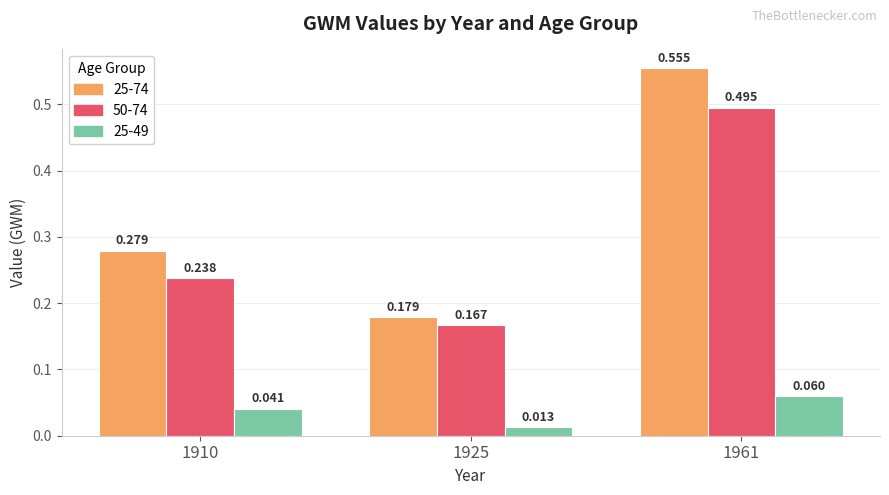

List the series in order of their peak value, lowest first.

25-49, 50-74, 25-74